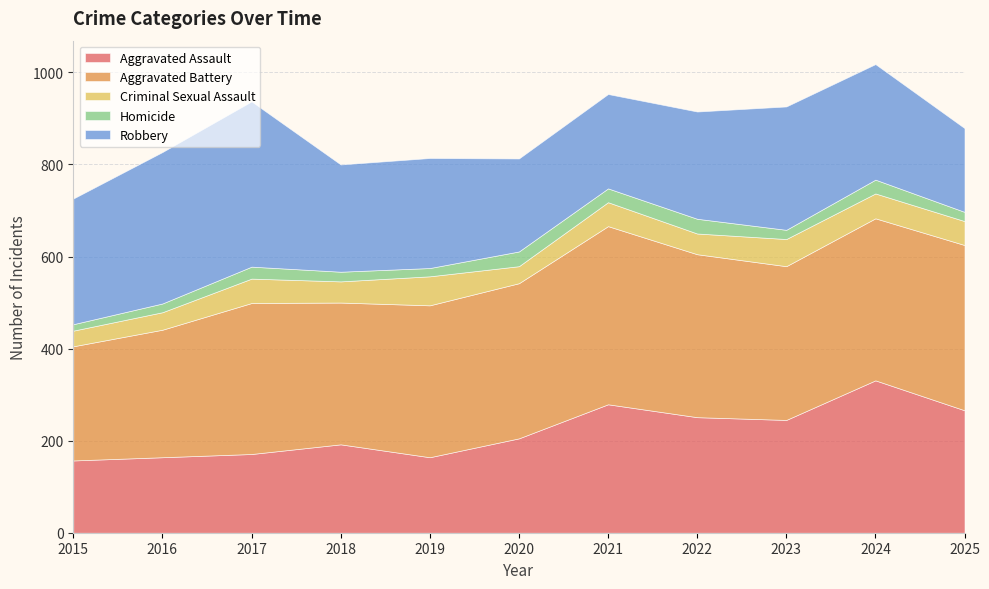

True or false: Homicide and Aggravated Battery intersect in this chart.

False